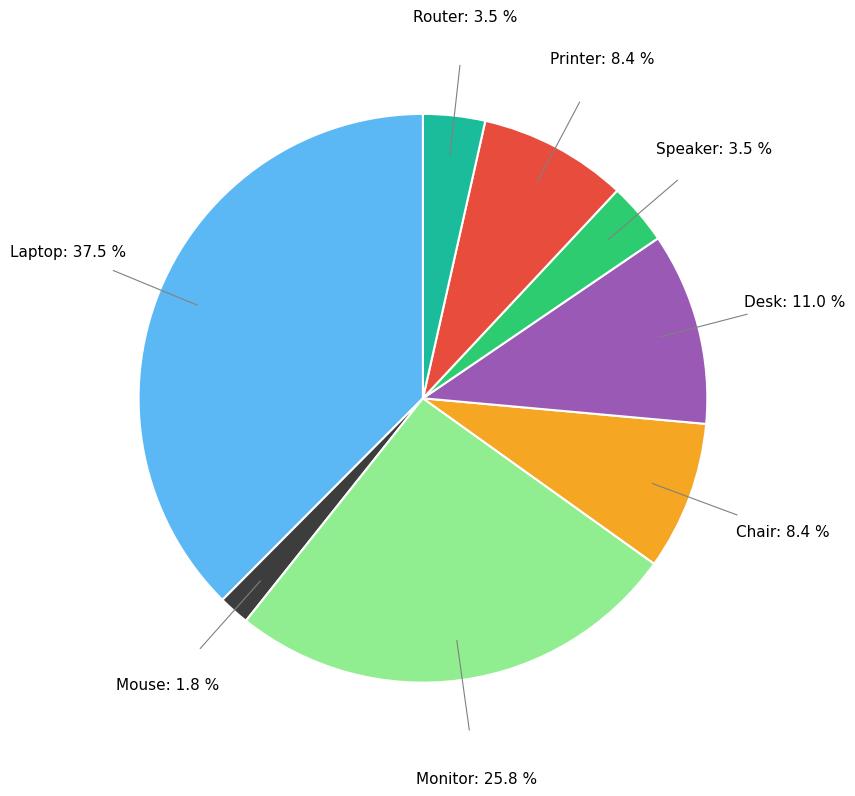

Does any single category account for the majority?

No